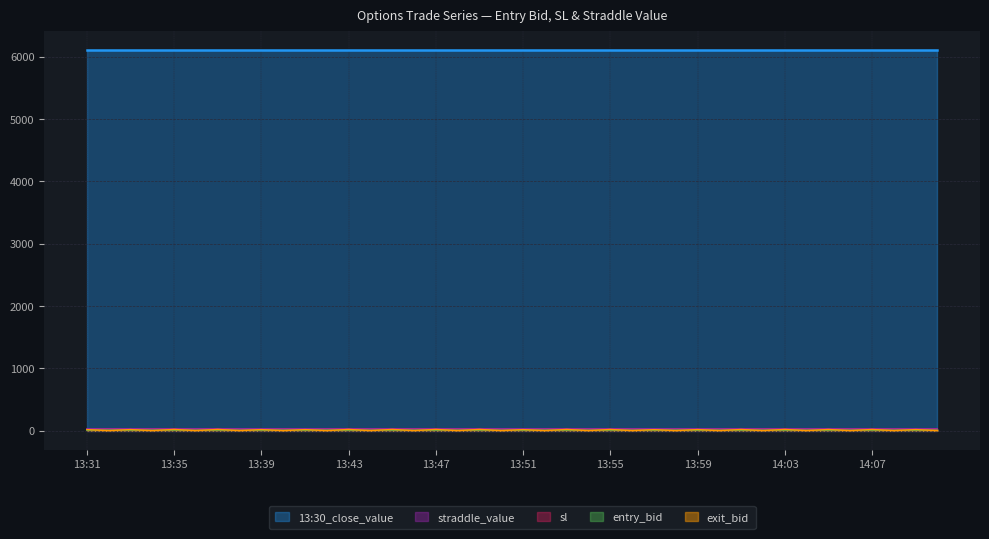

Does the chart display data point markers on the line(s)?

No